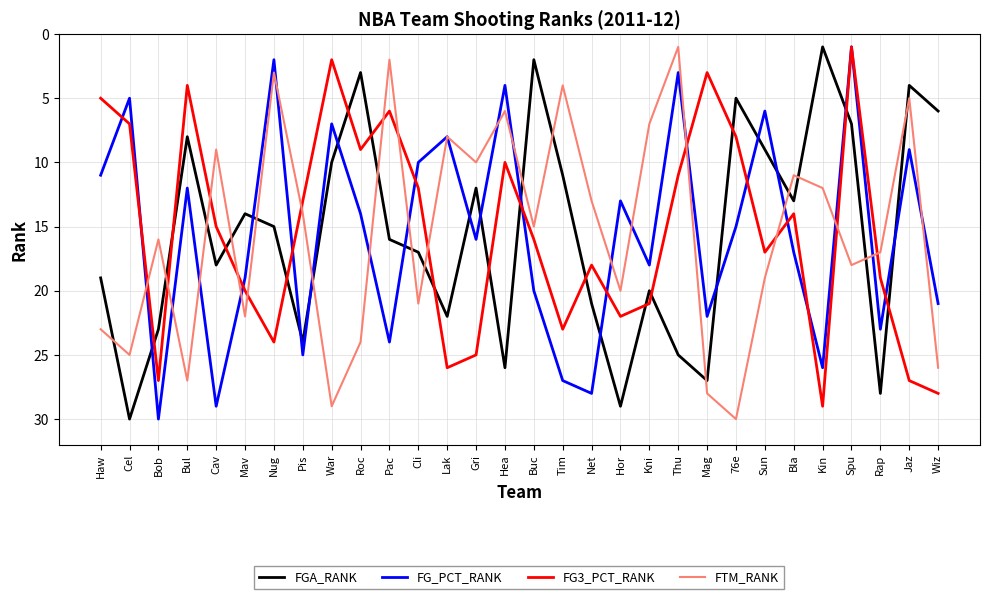

What is the highest value of the FG3_PCT_RANK series?

29